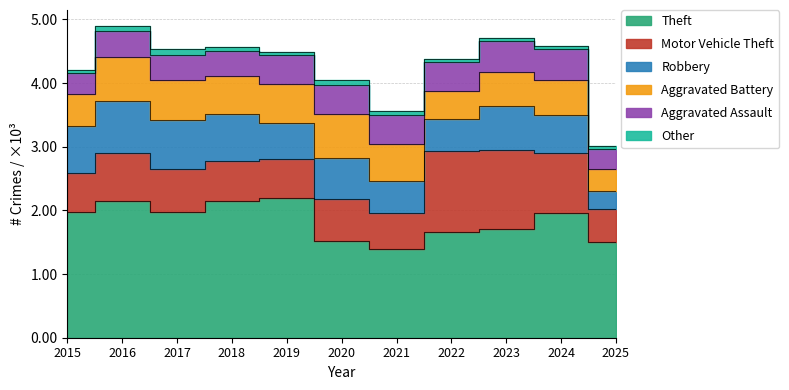

What are all the series names shown in the legend?

Theft, Motor Vehicle Theft, Robbery, Aggravated Battery, Aggravated Assault, Other